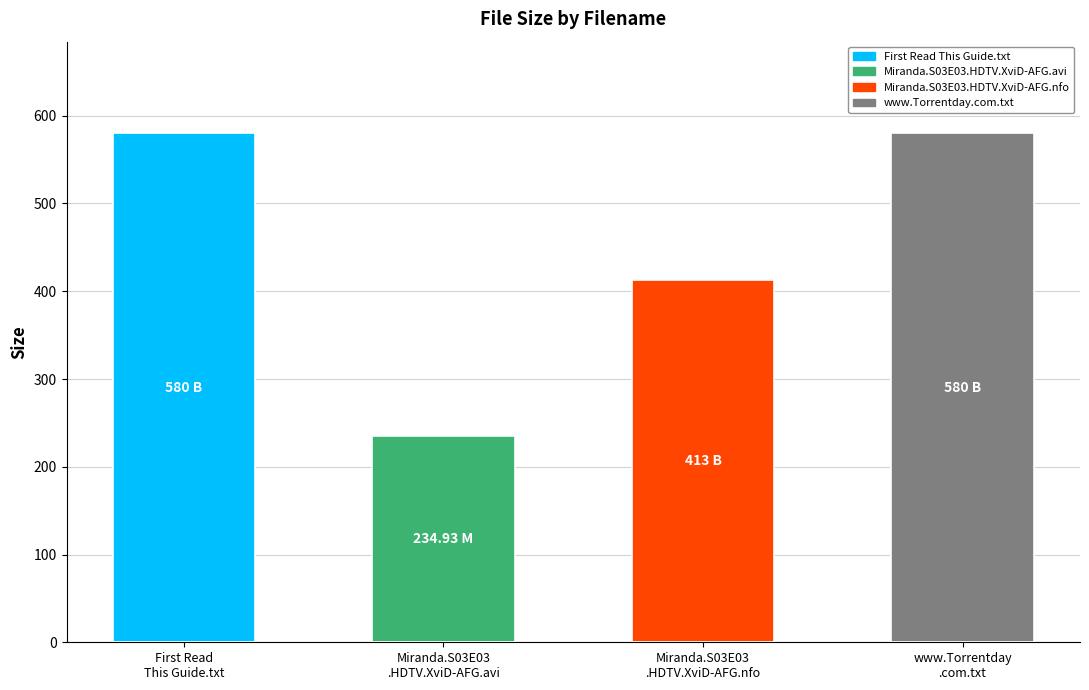

What is the change in value from First Read This Guide.txt to Miranda.S03E03.HDTV.XviD-AFG.nfo?

-167.0